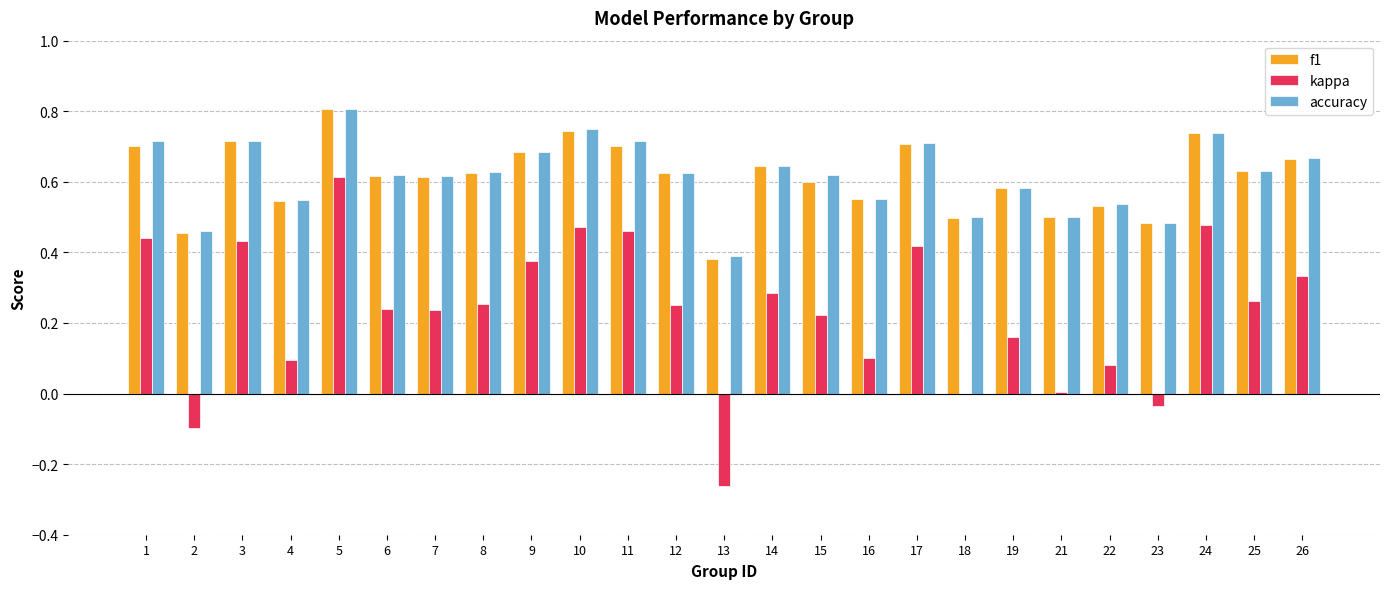

At which category is the sum across all series the highest?

5